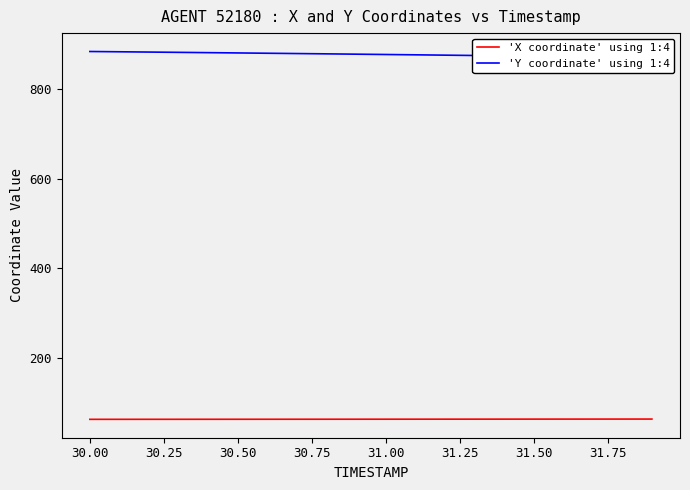

What is the sum of all 'Y coordinate' using 1:4 values?

17542.3